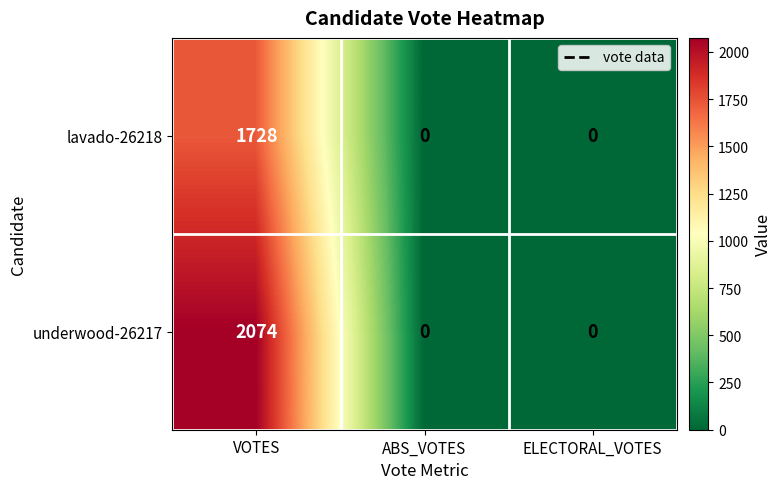

What is the sum of all underwood-26217 values?

2074